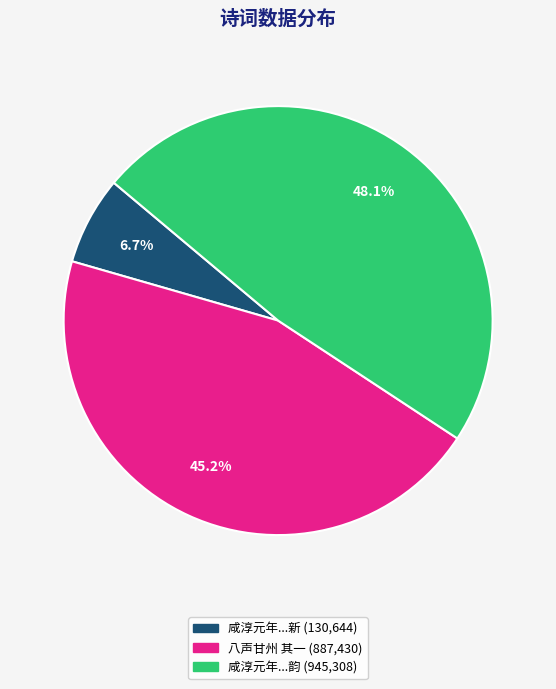

Is there a majority slice in this chart?

No